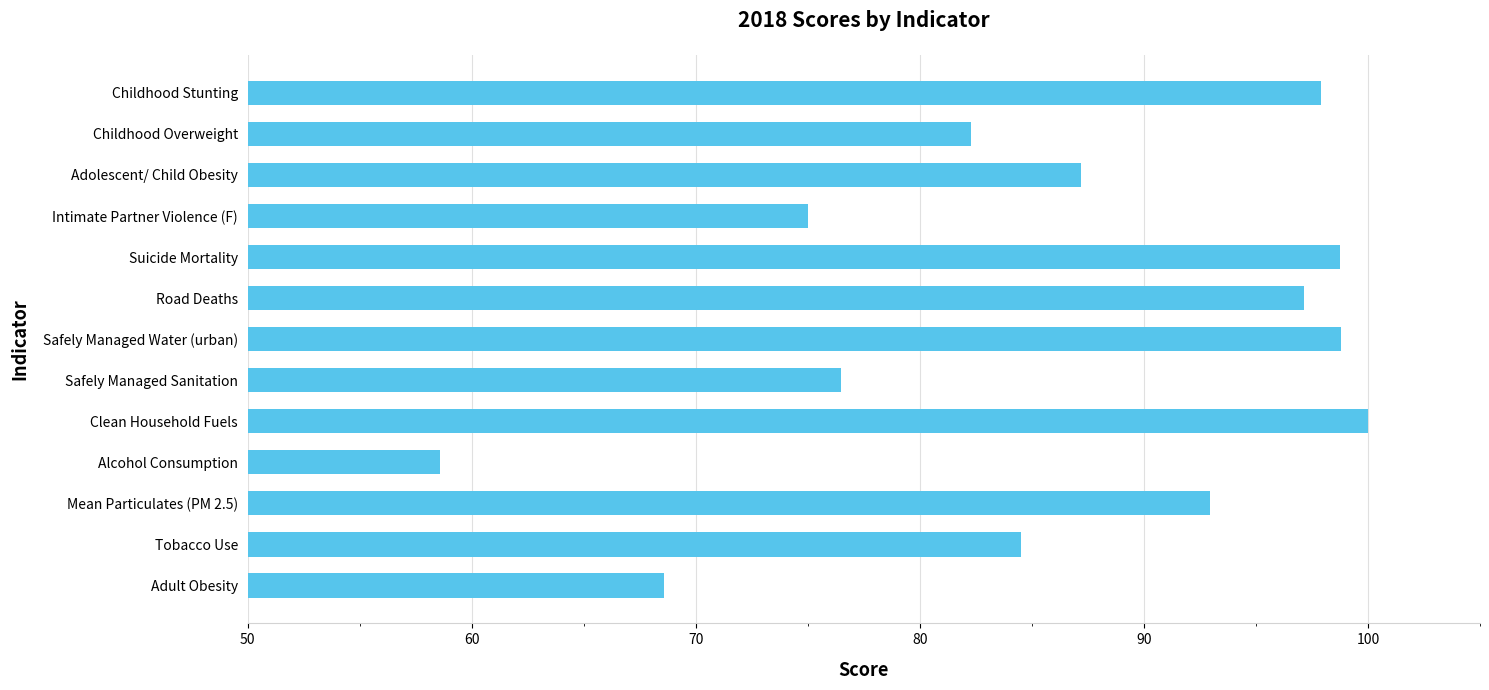

Count the number of values greater than 87.

7